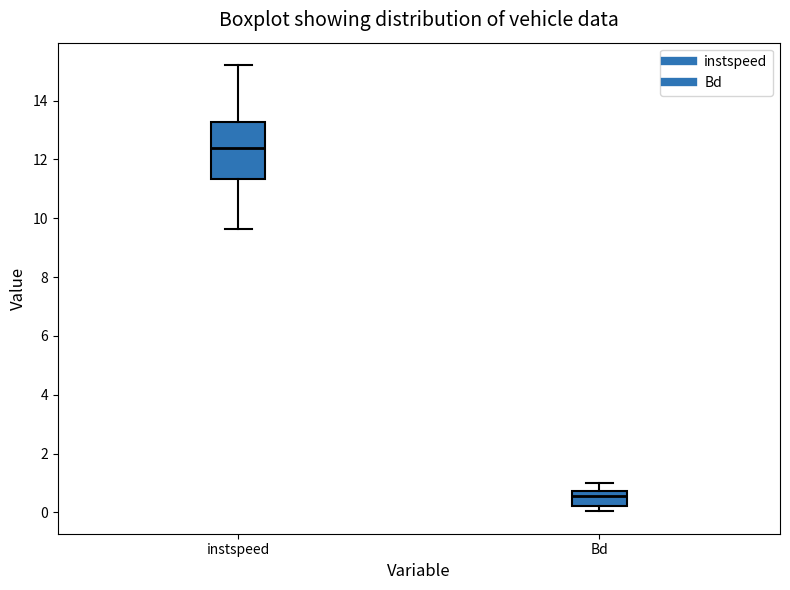

Which box has the lowest median line?

Bd